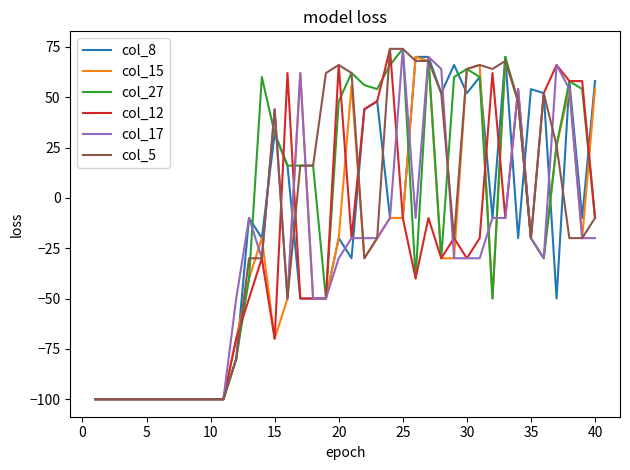

What is the maximum value shown in the chart?

74